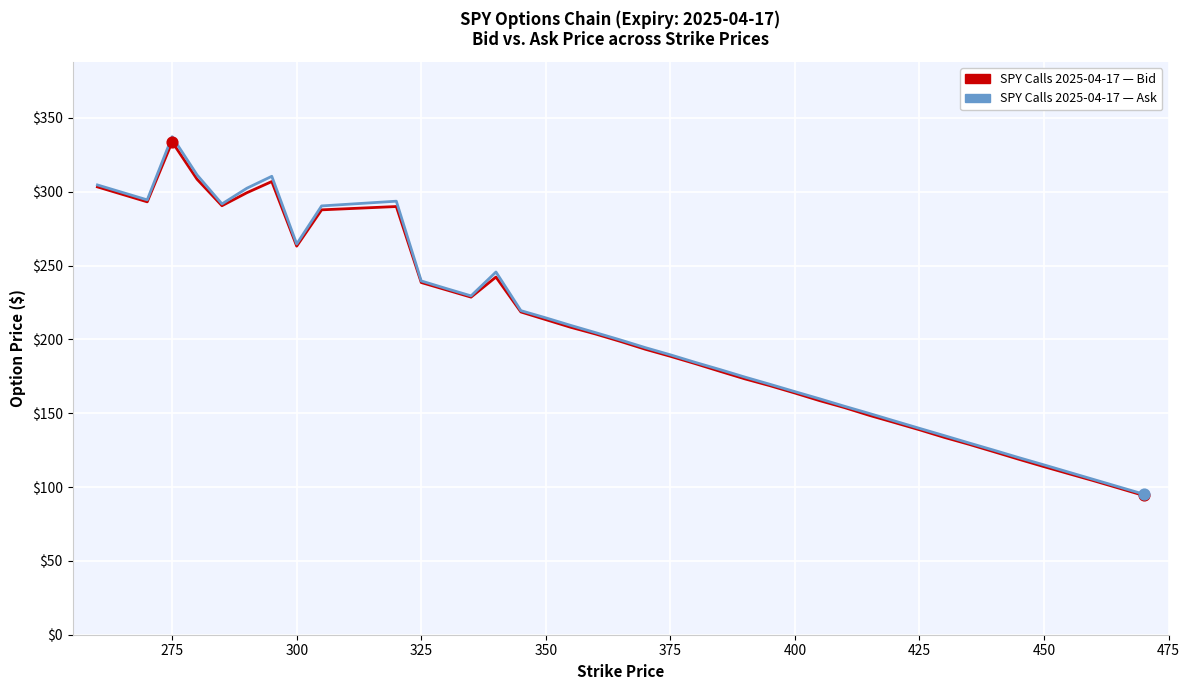

What is the maximum value shown in the chart?

337.3